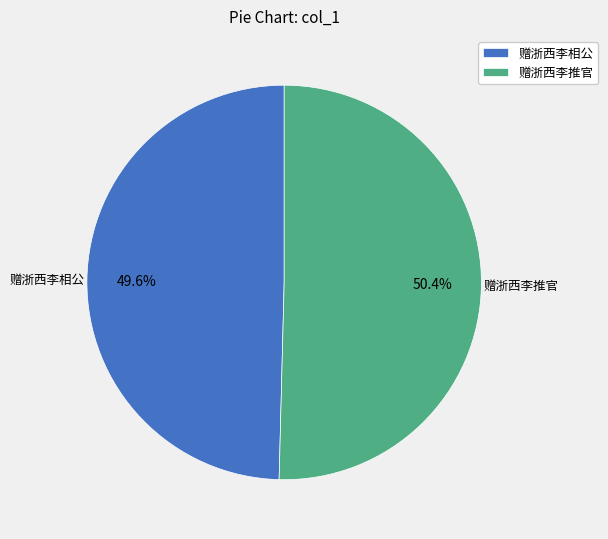

Does 赠浙西李相公 account for over 50% of the chart?

No